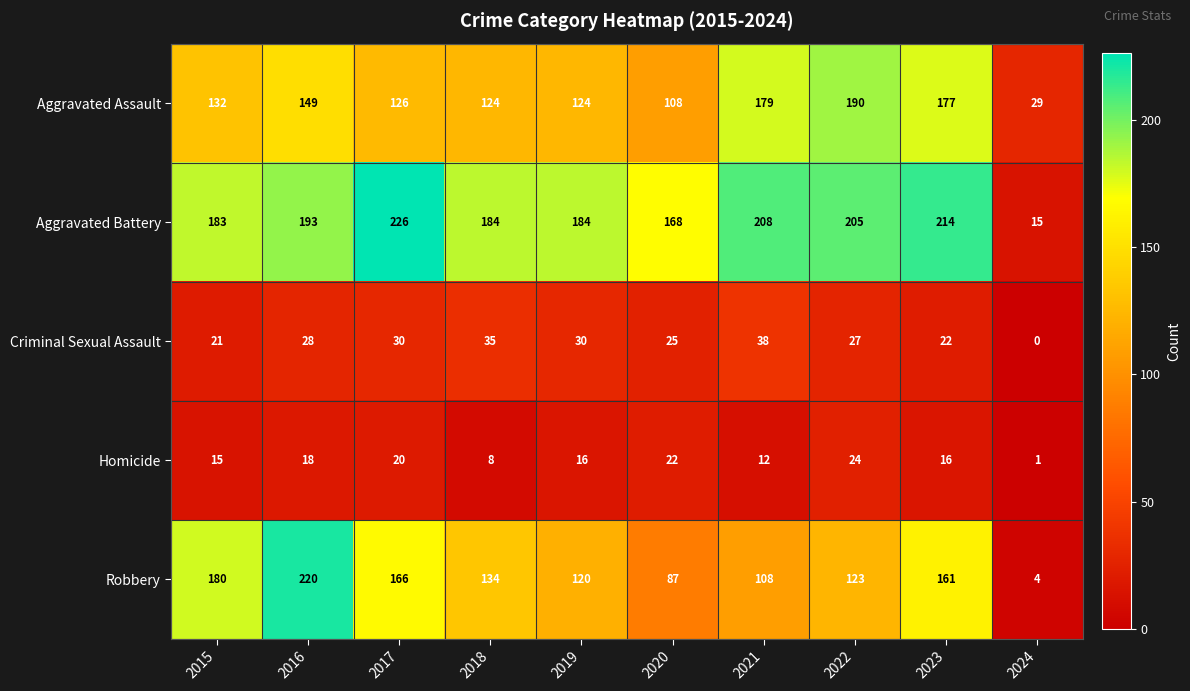

List the series in order of their peak value, highest first.

Aggravated Battery, Robbery, Aggravated Assault, Criminal Sexual Assault, Homicide